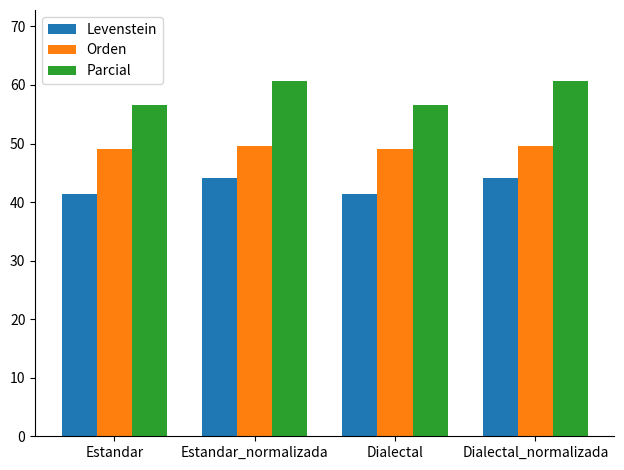

Which series has the largest total across all categories?

Parcial